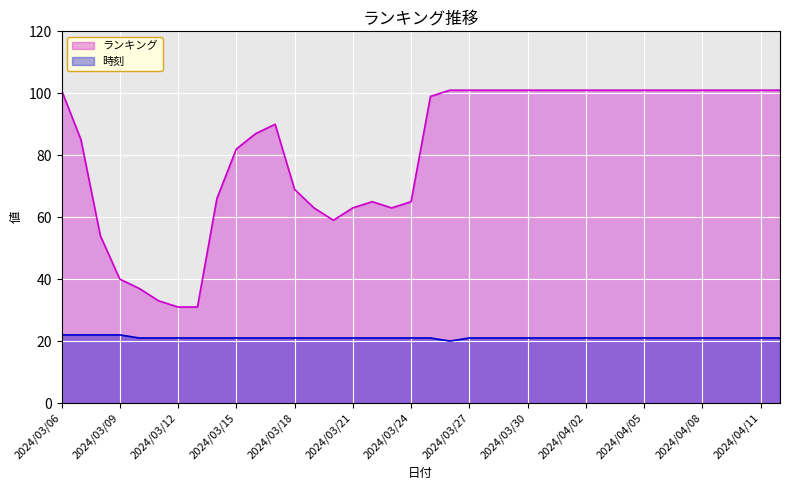

True or false: ランキング and 時刻 cross at least once.

False